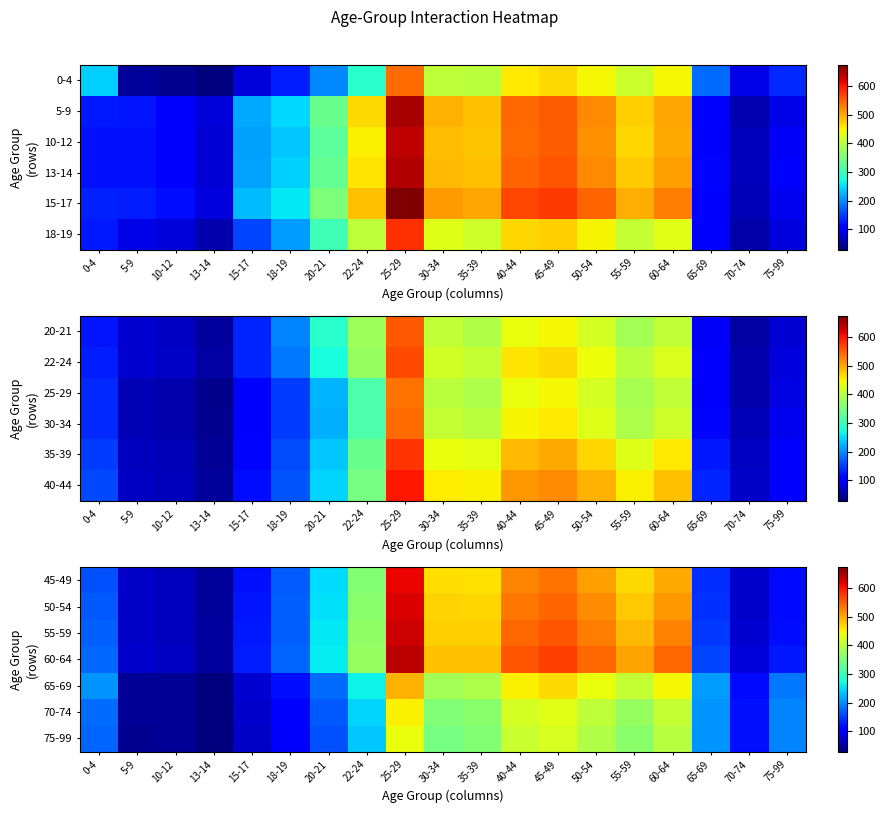

How many values in the 55-59 series are below 256?

9